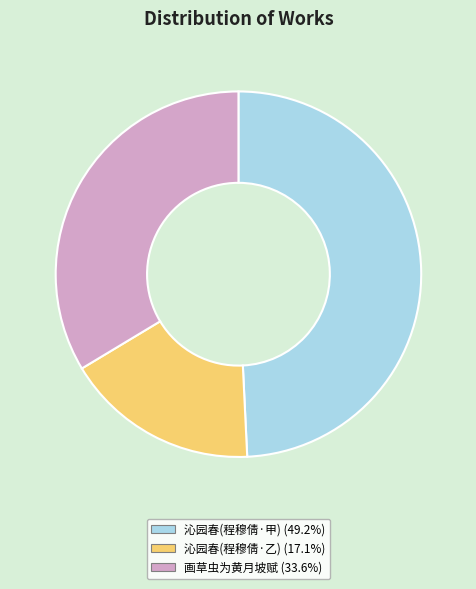

Is there a majority slice in this chart?

No